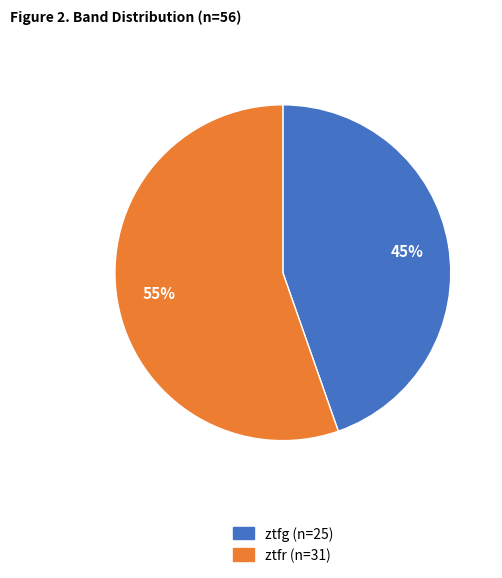

Which slice is the largest?

ztfr